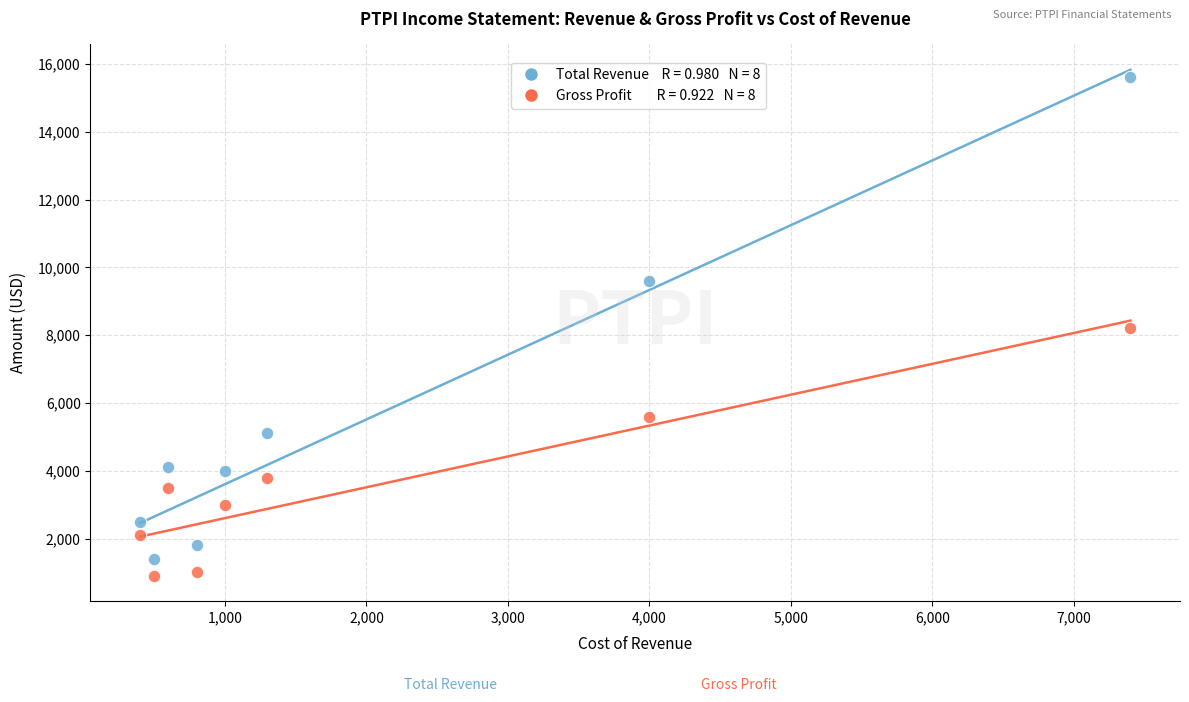

Across all data points, what is the range of X values (max minus min)?

7000